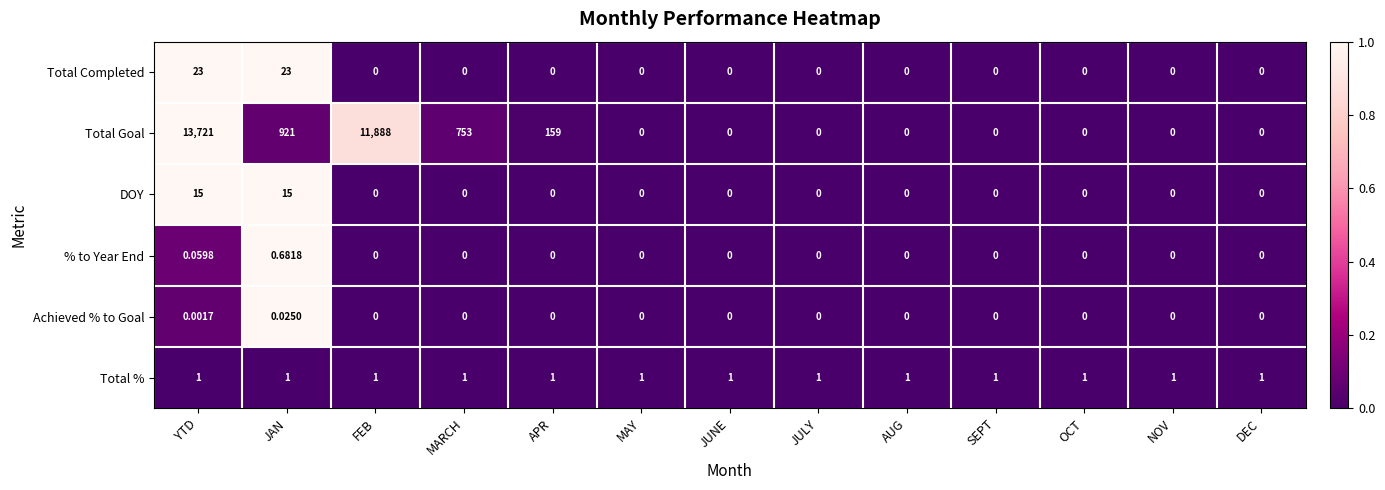

Which category has the highest value across all series?

YTD